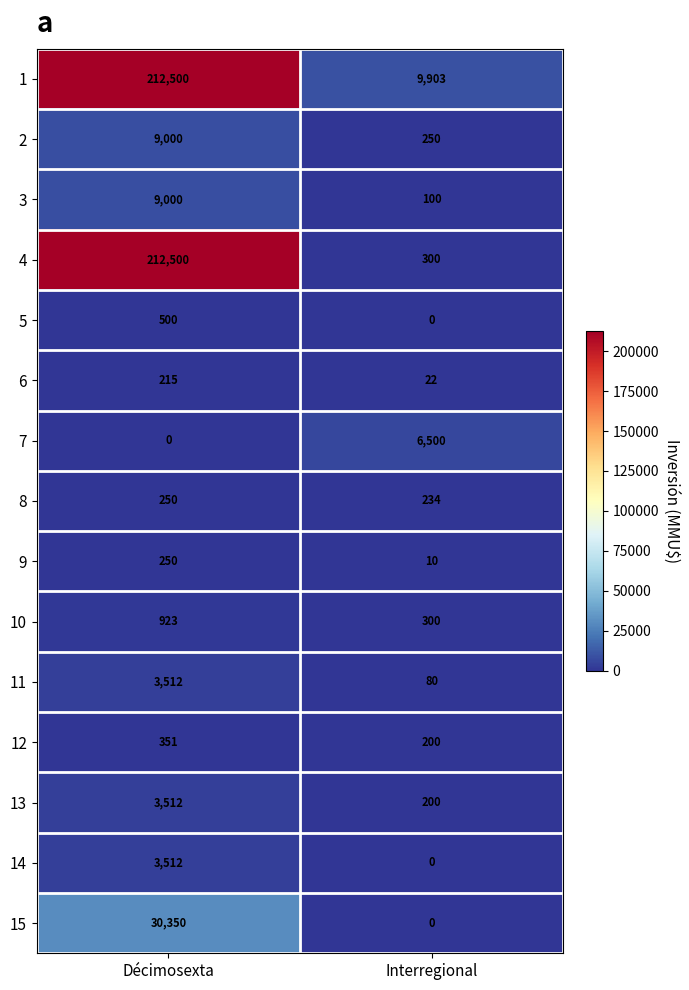

List the labels in order of 7 value, largest first.

Interregional, Décimosexta